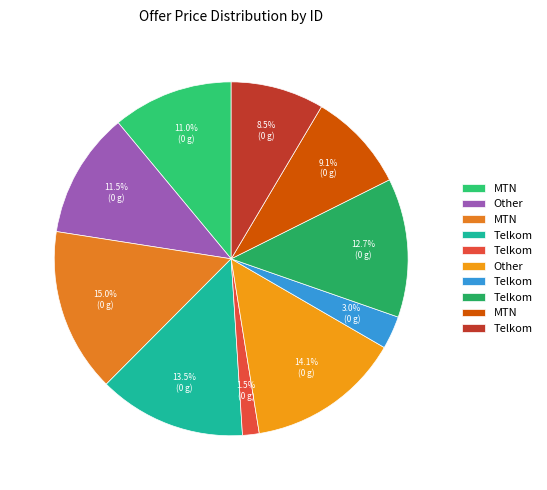

How many slices are in this pie chart?

10